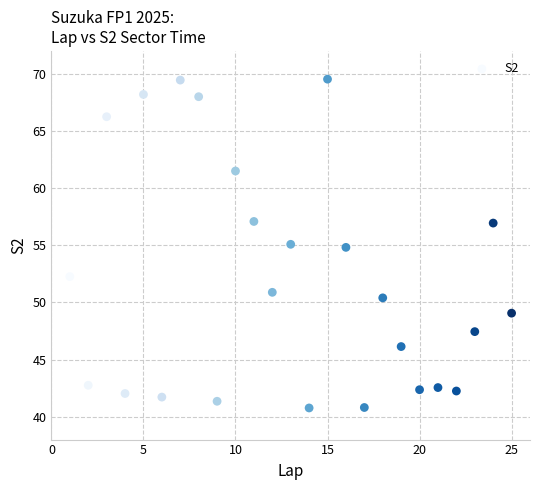

What is the range of Y values (max minus min)?

28.8